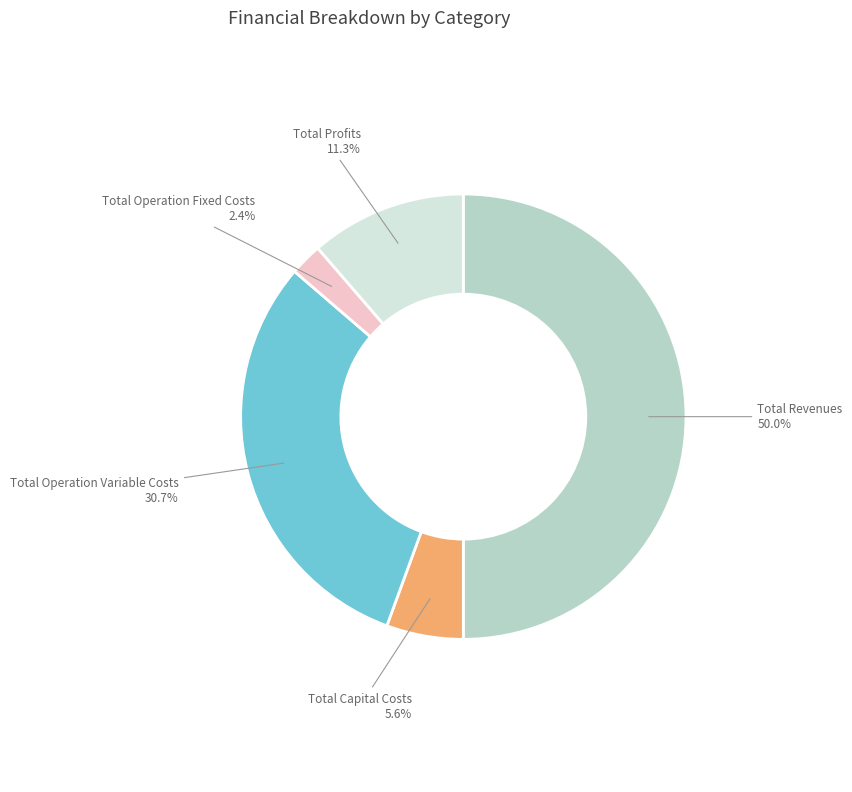

Rank the categories by value from highest to lowest.

Total Revenues, Total Operation Variable Costs, Total Profits, Total Capital Costs, Total Operation Fixed Costs